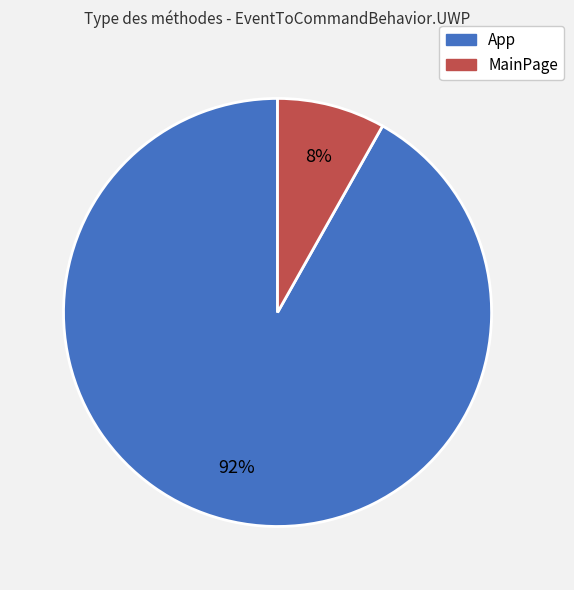

What percentage is the App slice, to the nearest percent?

92%